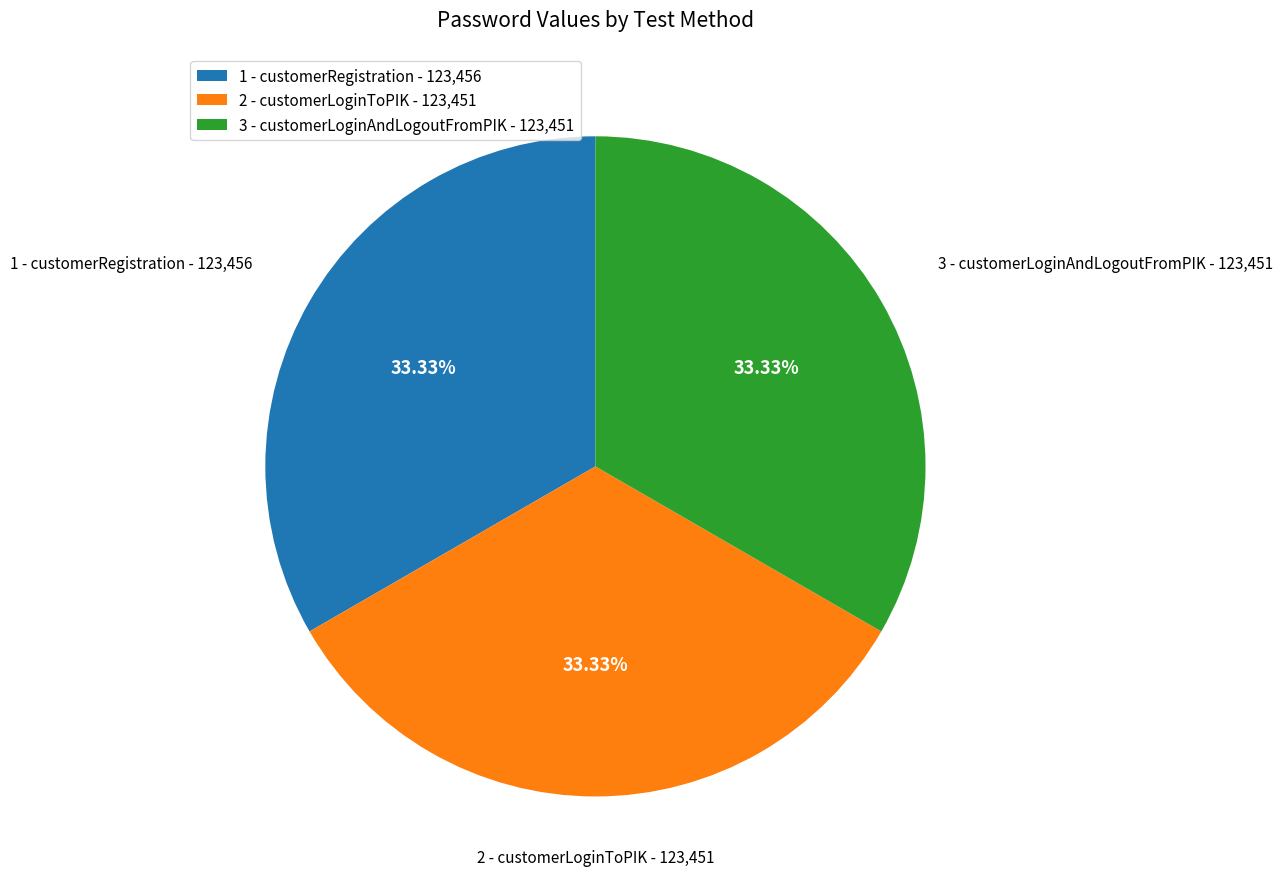

Is 1 - customerRegistration the majority of the pie?

No